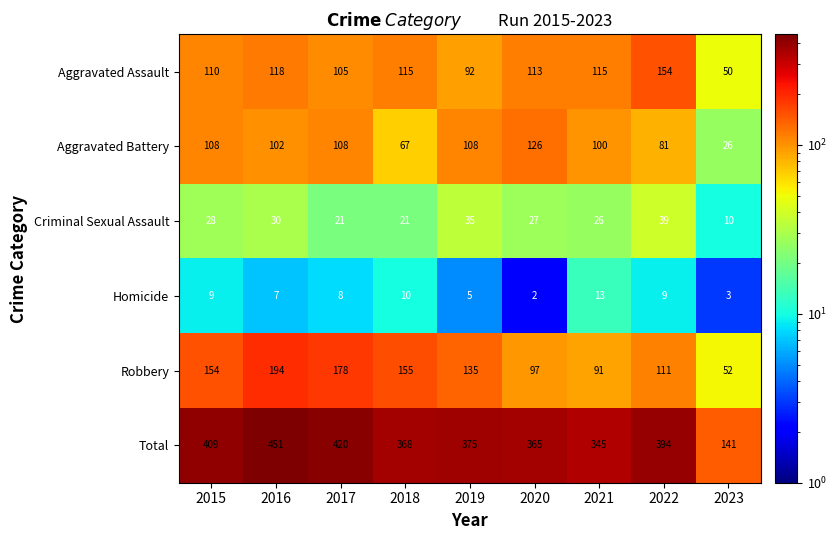

Which series has the widest spread of values?

Total